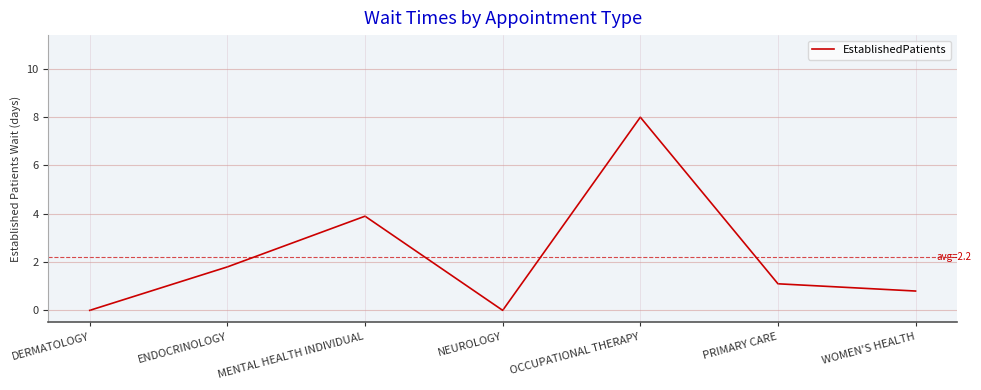

Where is the data nearest to the value 4?

MENTAL HEALTH INDIVIDUAL